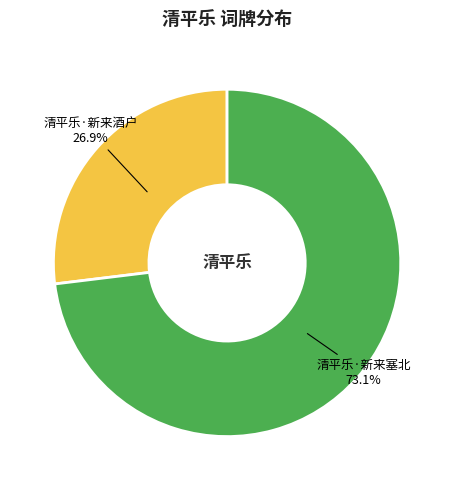

Is there a majority slice in this chart?

Yes